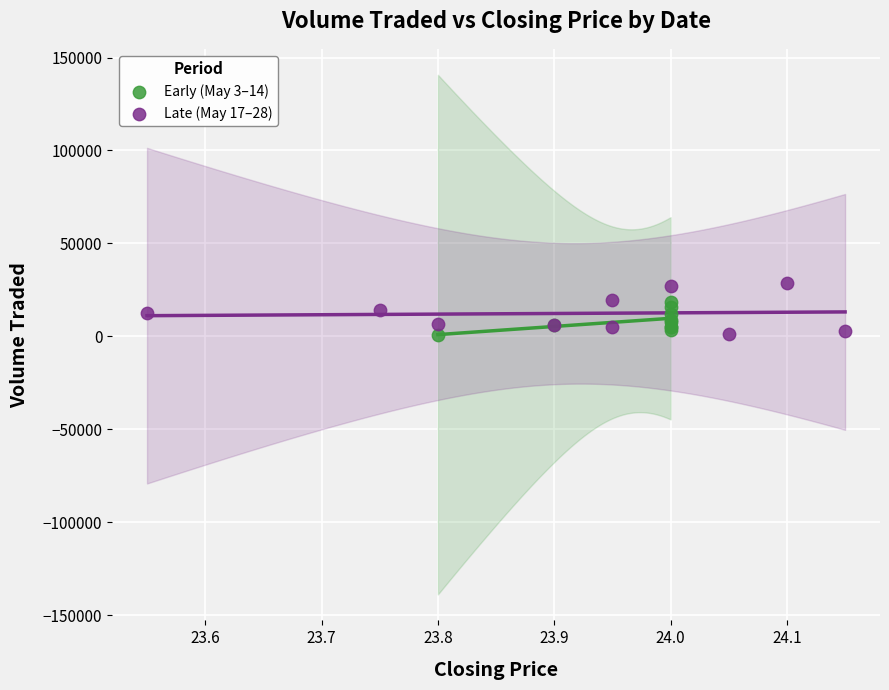

What are all the series names shown in the legend?

Early (May 3–14), Late (May 17–28)